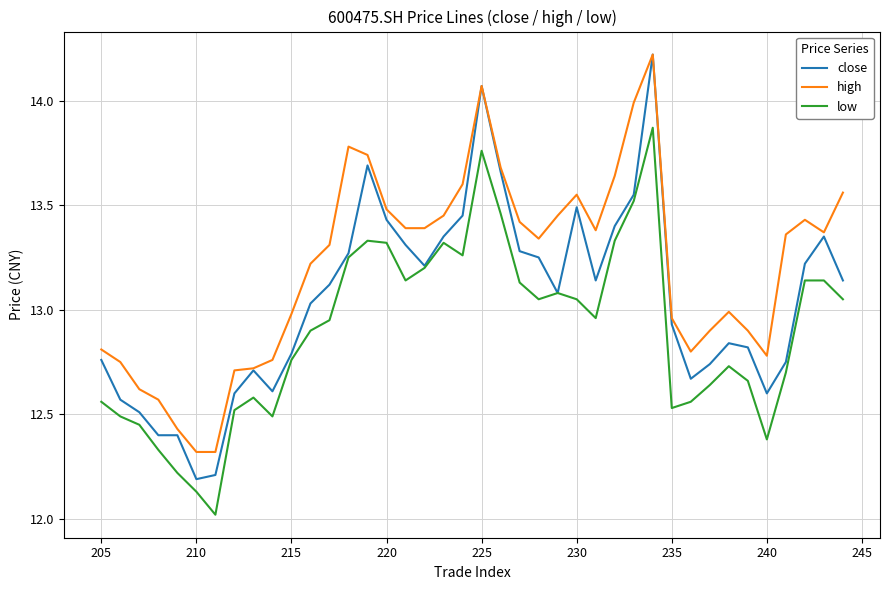

True or false: low has more than 0 points higher than both neighbors.

True